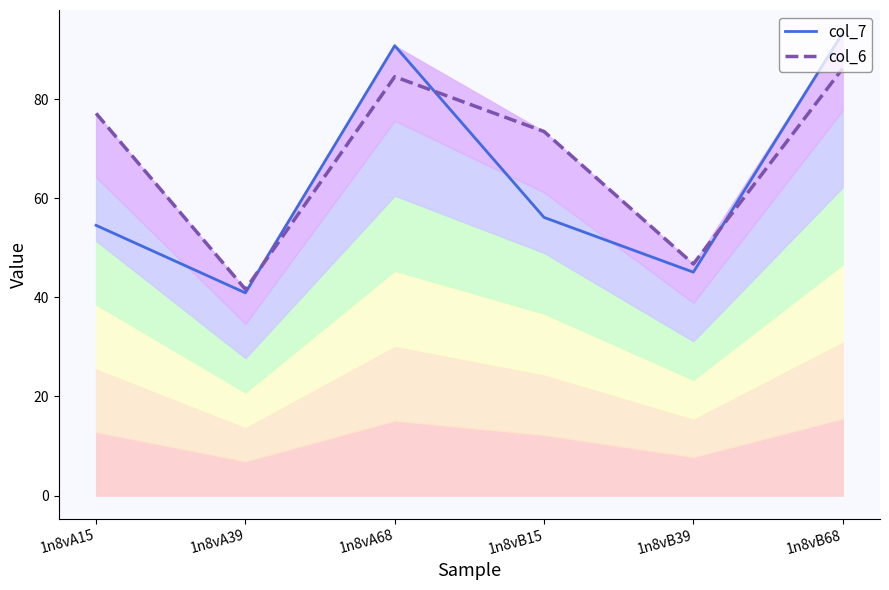

True or false: col_6 has more than 2 interior local peaks.

False